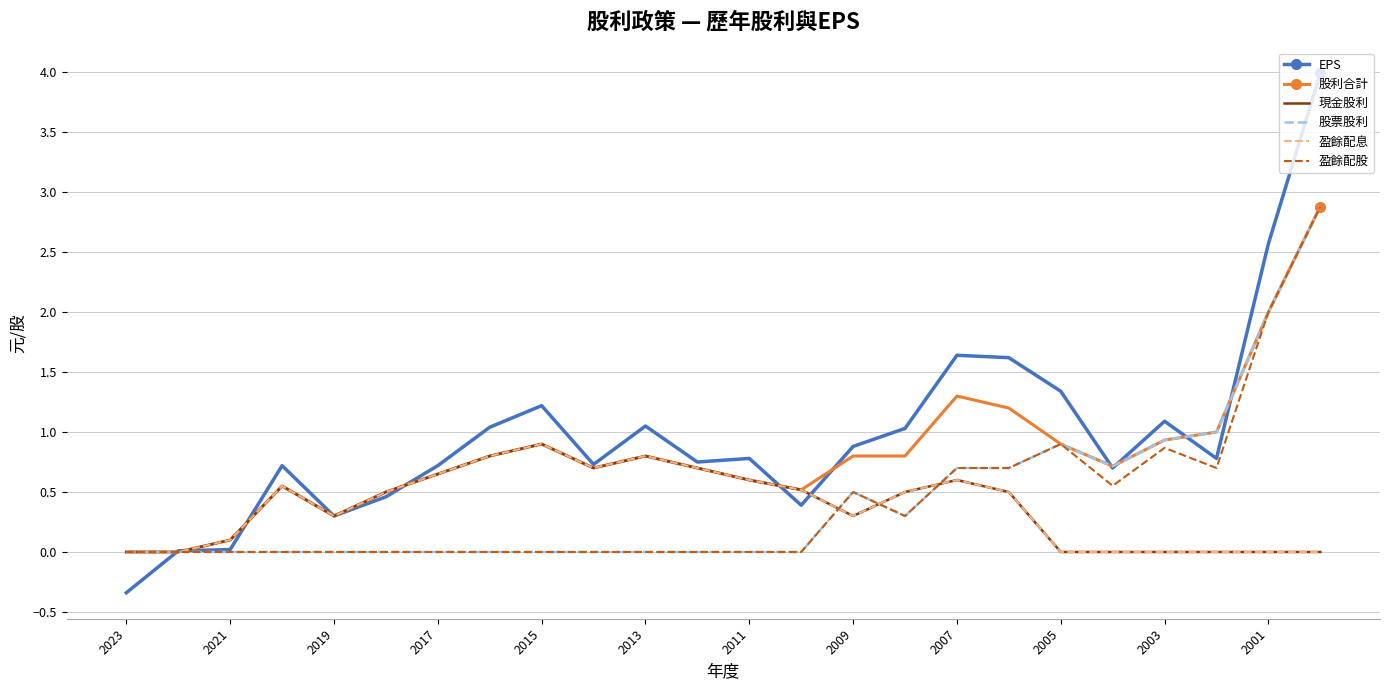

What is the difference between the maximum and minimum values in the 現金股利 series?

0.9